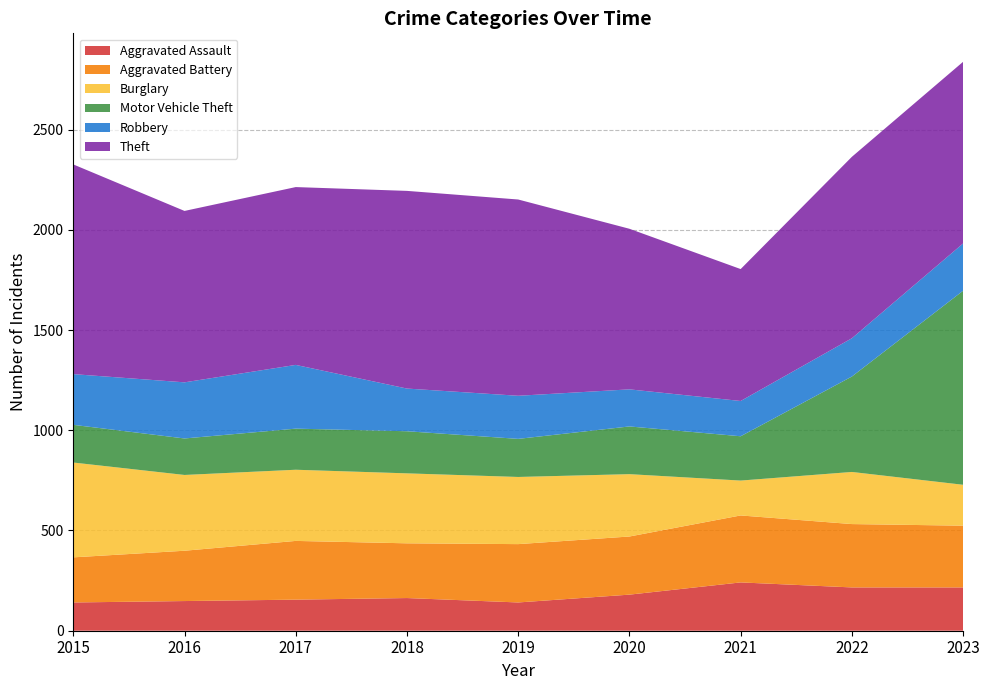

Reading left to right, list all the values displayed in this chart.

Aggravated Assault: 141	148	155	163	141	180	241	216	216
Aggravated Battery: 225	251	293	273	291	290	334	316	308
Burglary: 473	378	355	349	335	311	174	260	204
Motor Vehicle Theft: 188	182	205	210	190	238	221	476	968
Robbery: 253	280	318	213	215	185	176	191	236
Theft: 1046	855	887	986	979	801	658	905	906